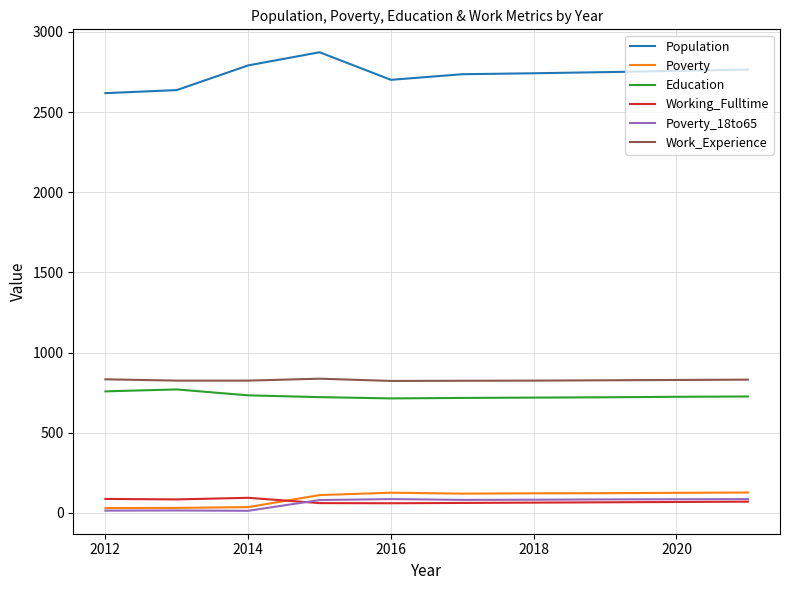

True or false: Working_Fulltime and Education cross at least once.

False